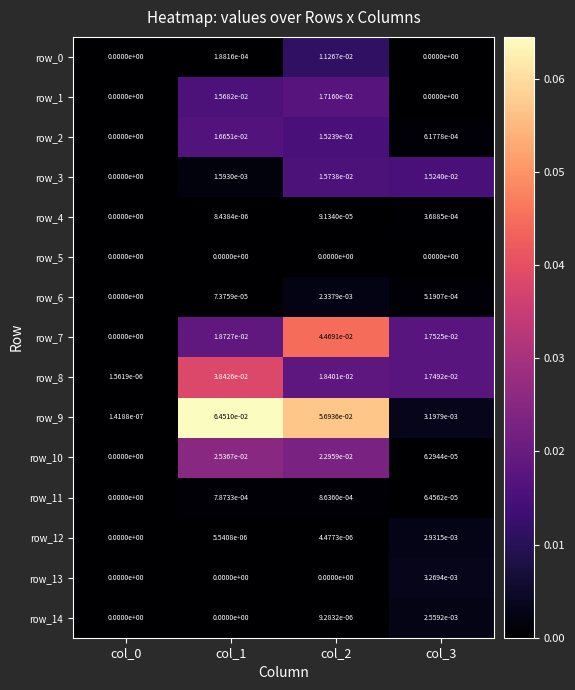

Is the value of row_11 at col_2 greater than the value of row_5 at col_2?

Yes